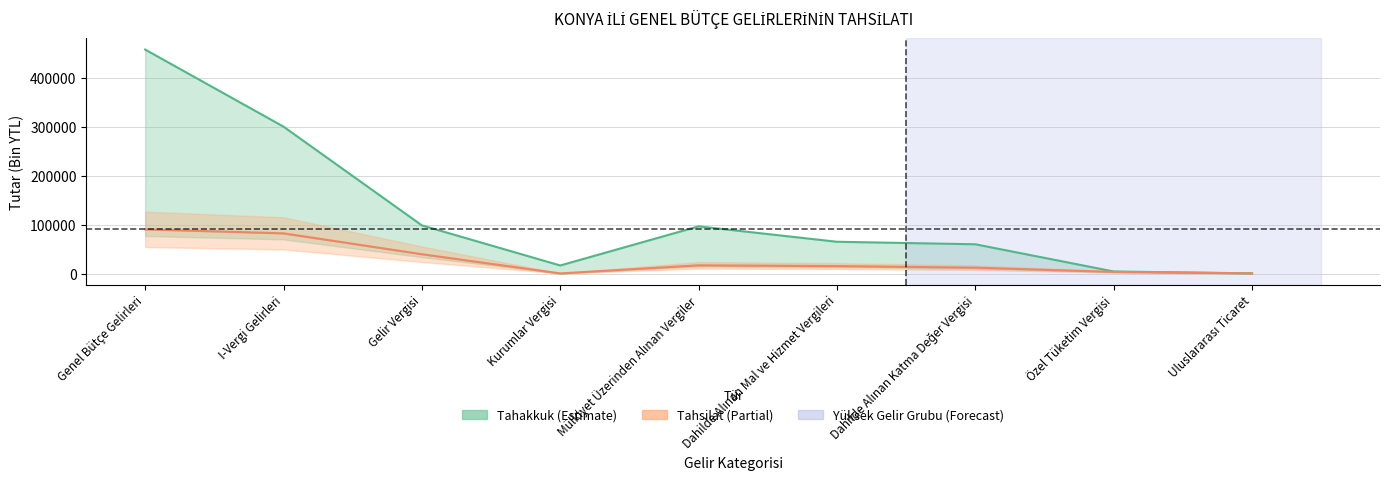

At which category does the chart reach its minimum across all series?

Kurumlar Vergisi